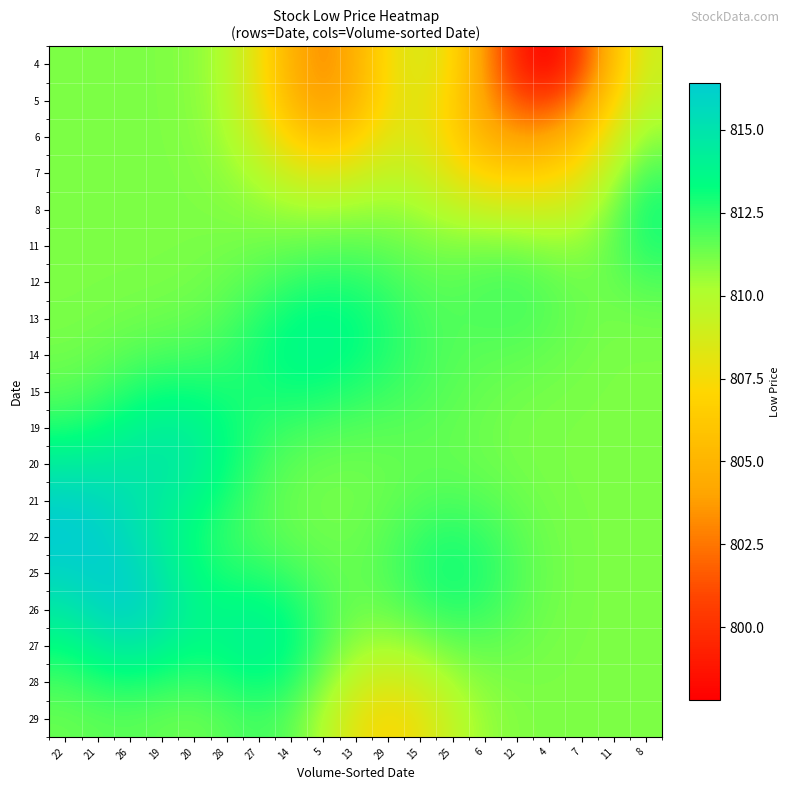

What is the greatest value displayed?

816.4